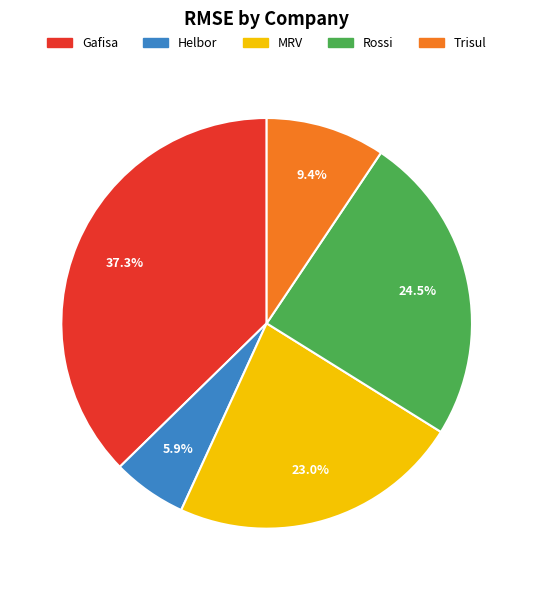

Count the number of slices in the pie.

5